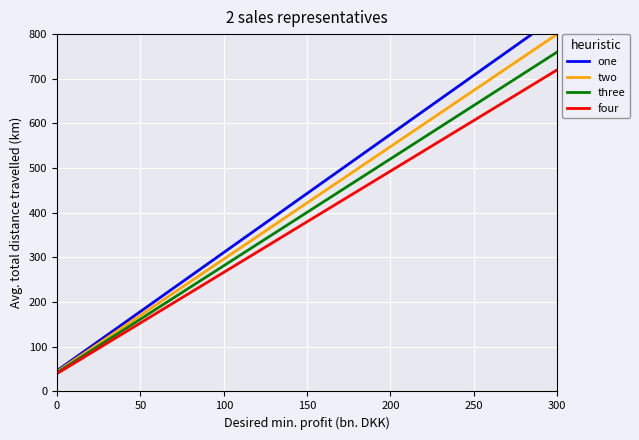

What is the maximum value for two?

800.0